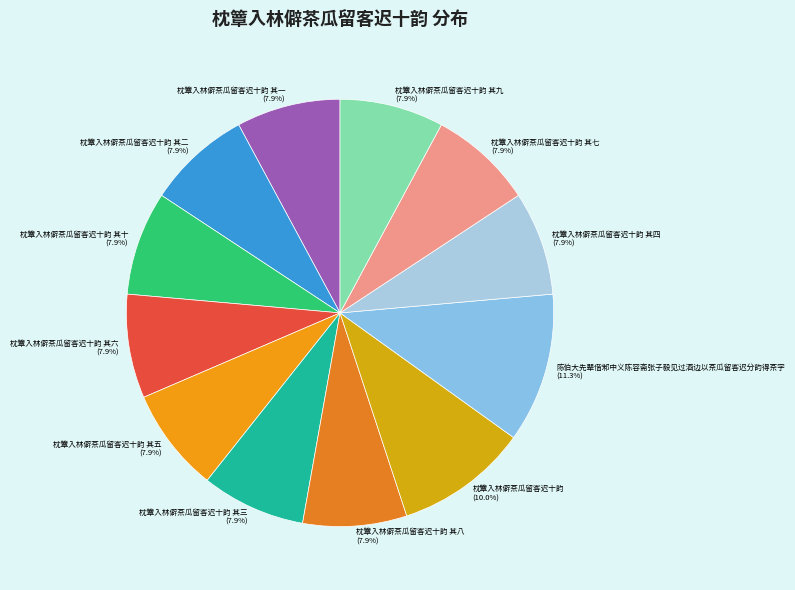

To the nearest percent, what portion does 枕簟入林僻茶瓜留客迟十韵 represent?

10%